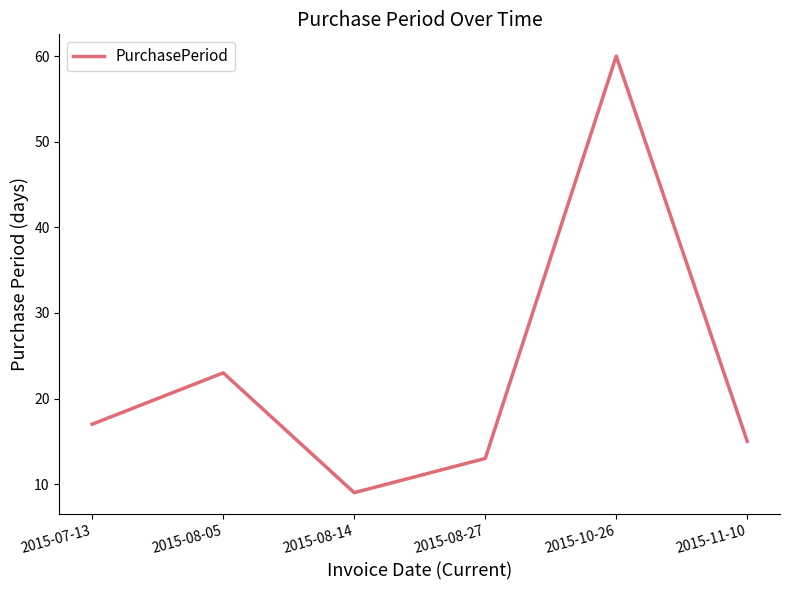

How many values are below 17?

3